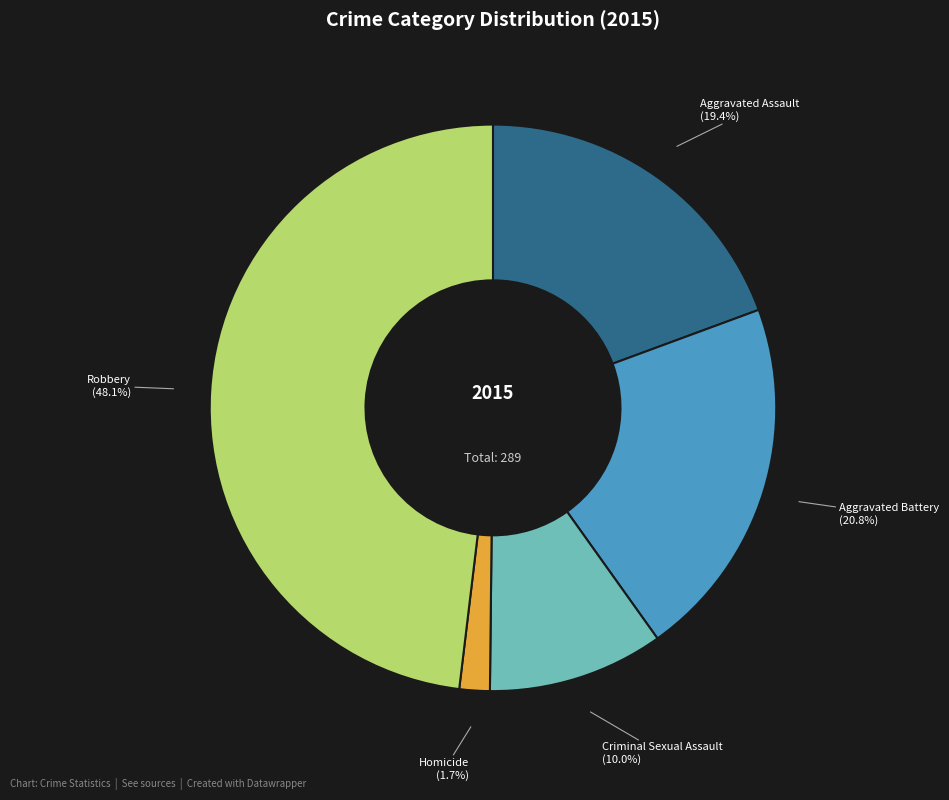

To the nearest percent, what portion does Robbery represent?

48%